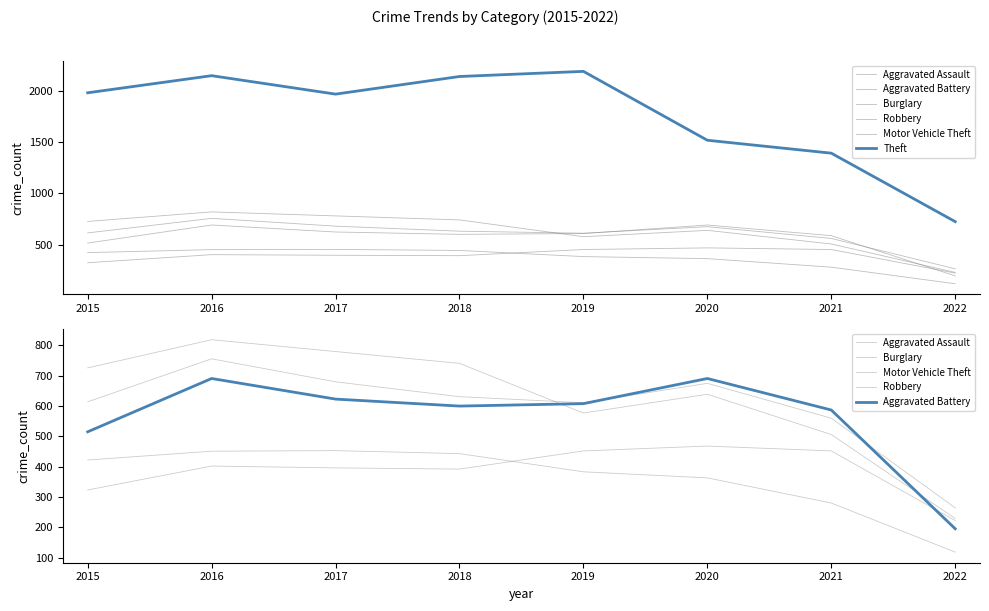

What are all the series names shown in the legend?

Aggravated Assault, Aggravated Battery, Burglary, Robbery, Motor Vehicle Theft, Theft